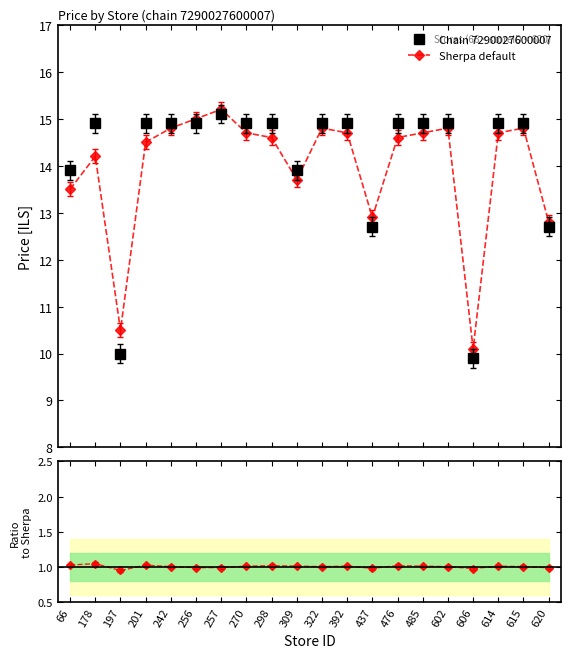

True or false: Sherpa default has more than 0 interior local peaks.

True